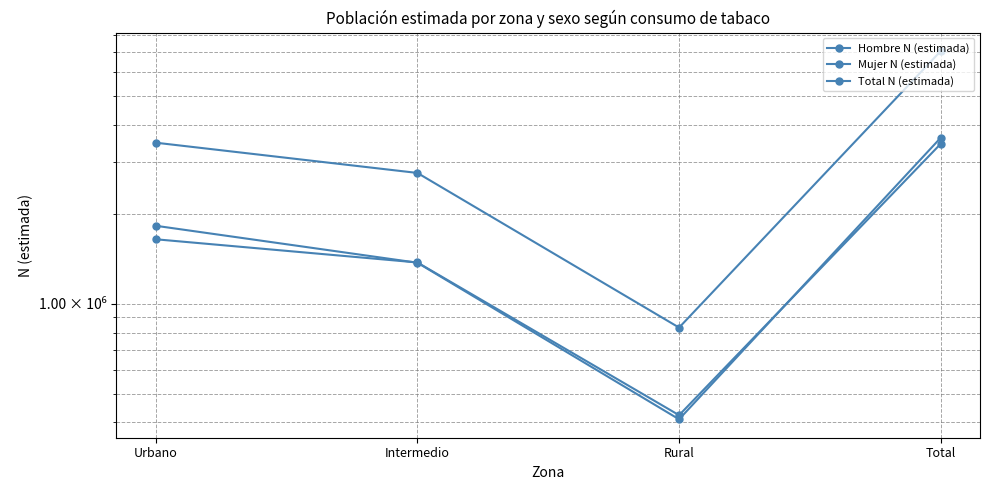

What is the label of the 4th point from the right?

Urbano